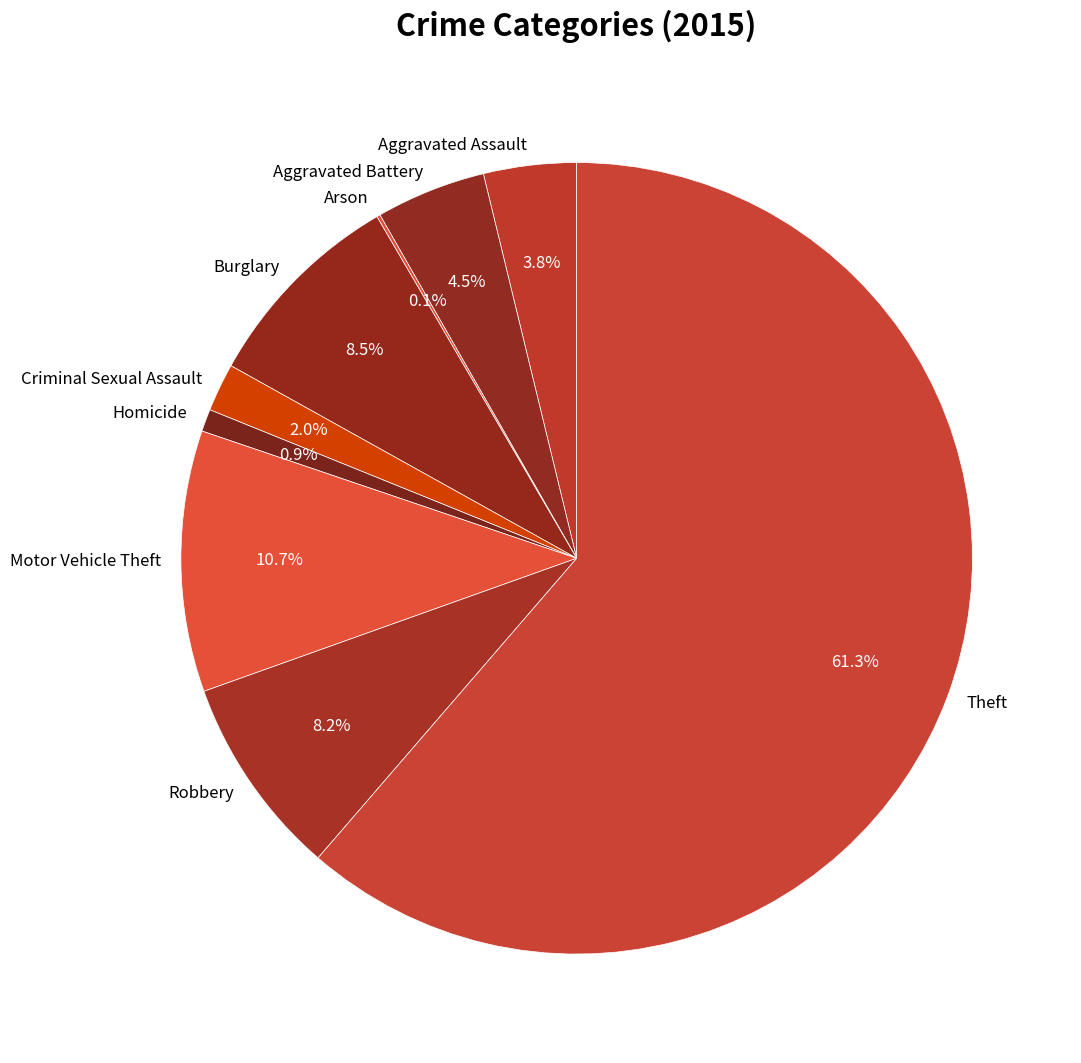

Between Aggravated Assault and Aggravated Battery, which is larger?

Aggravated Battery